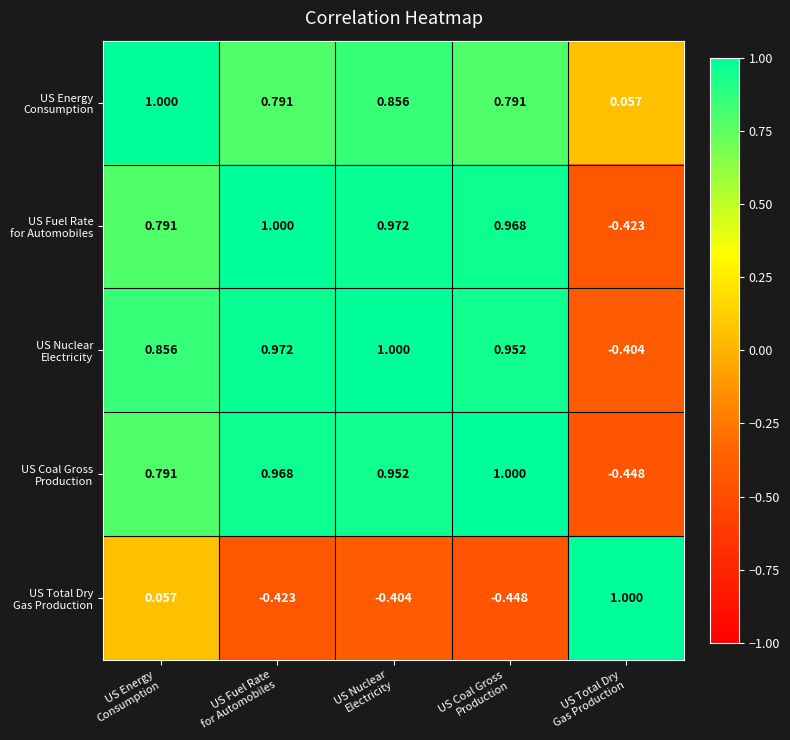

What is the difference between the highest and lowest values at US Total Dry
Gas Production?

1.4